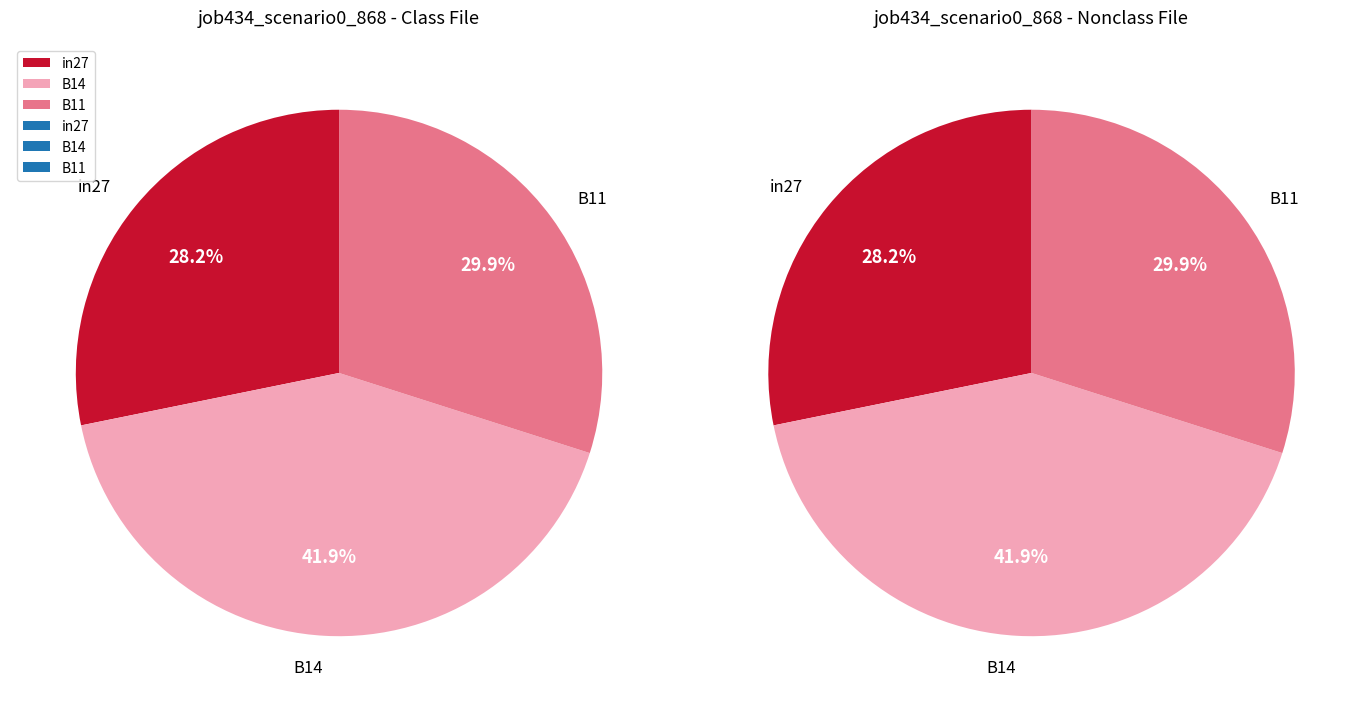

The B11 slice represents 38% of the pie. True or false?

False